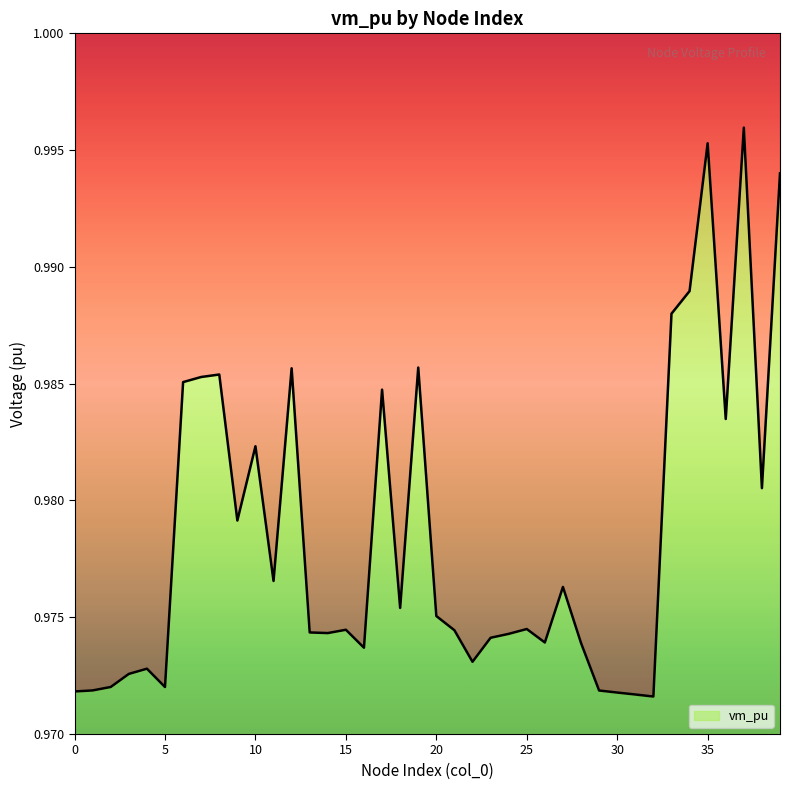

True or false: the data has more than 1 interior local peaks.

True